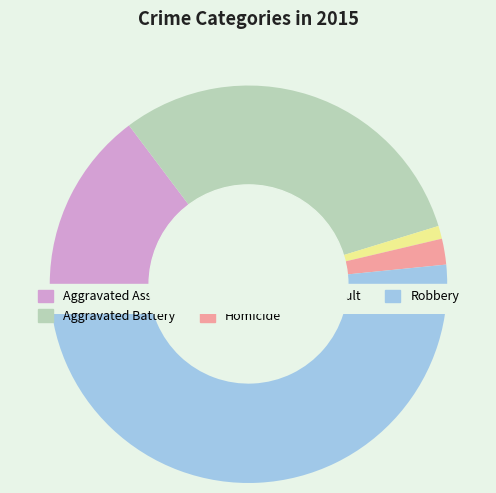

Which slice represents more than half of the pie?

Robbery